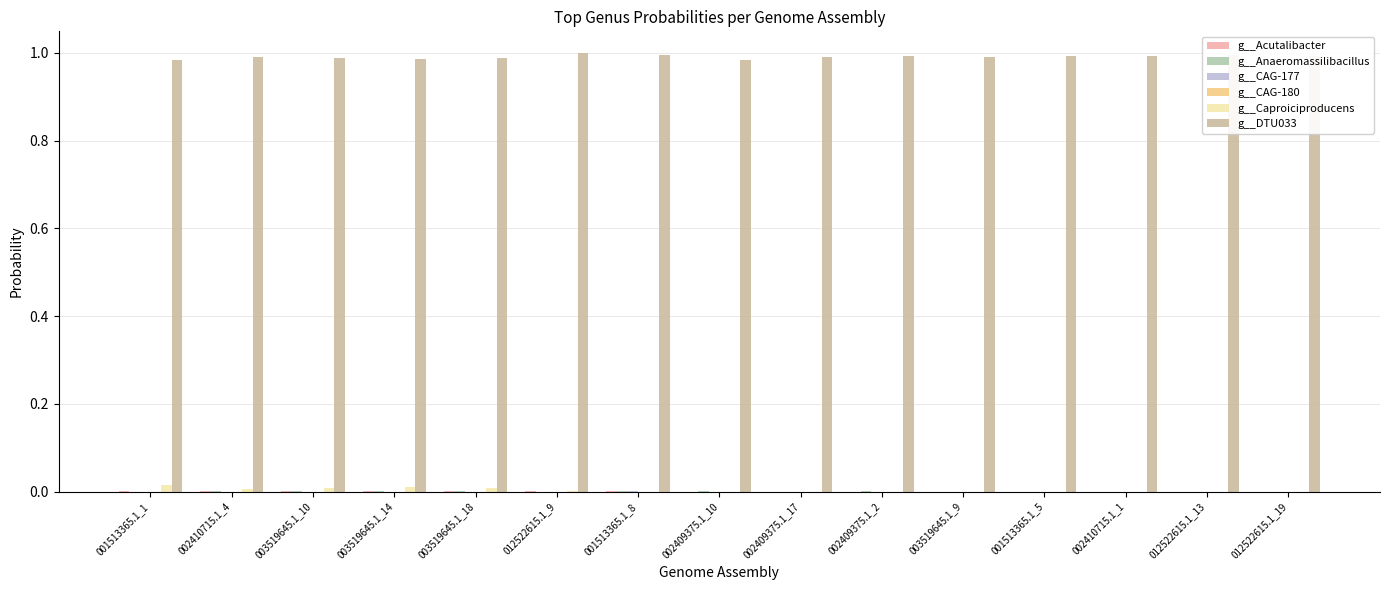

Which has a higher value, 002409375.1_17 or 003519645.1_14?

003519645.1_14